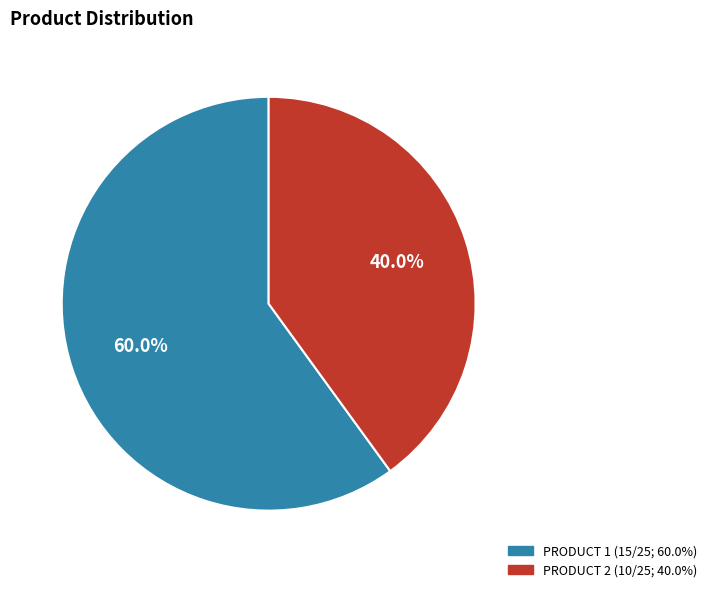

Is there a majority slice in this chart?

Yes